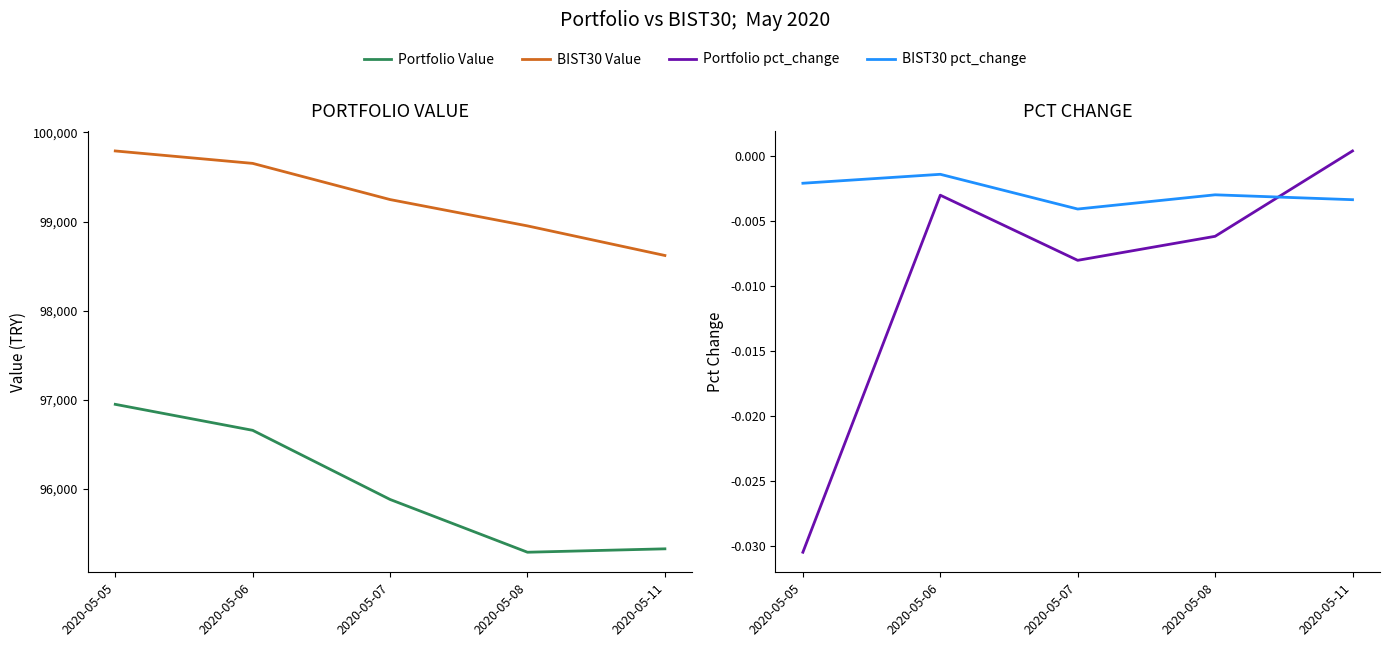

The BIST30 pct_change series shows -0.0 at 2020-05-05. True or false?

False